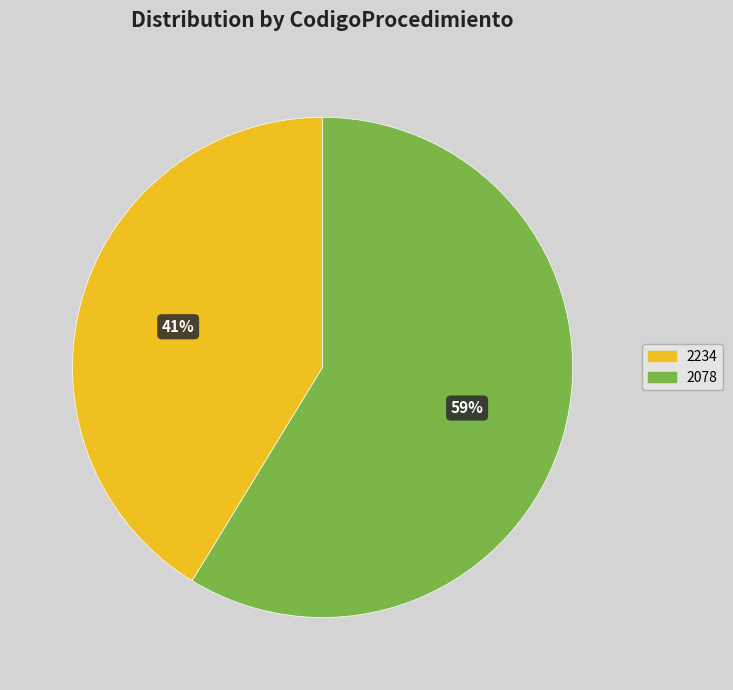

How many slices are in this pie chart?

2